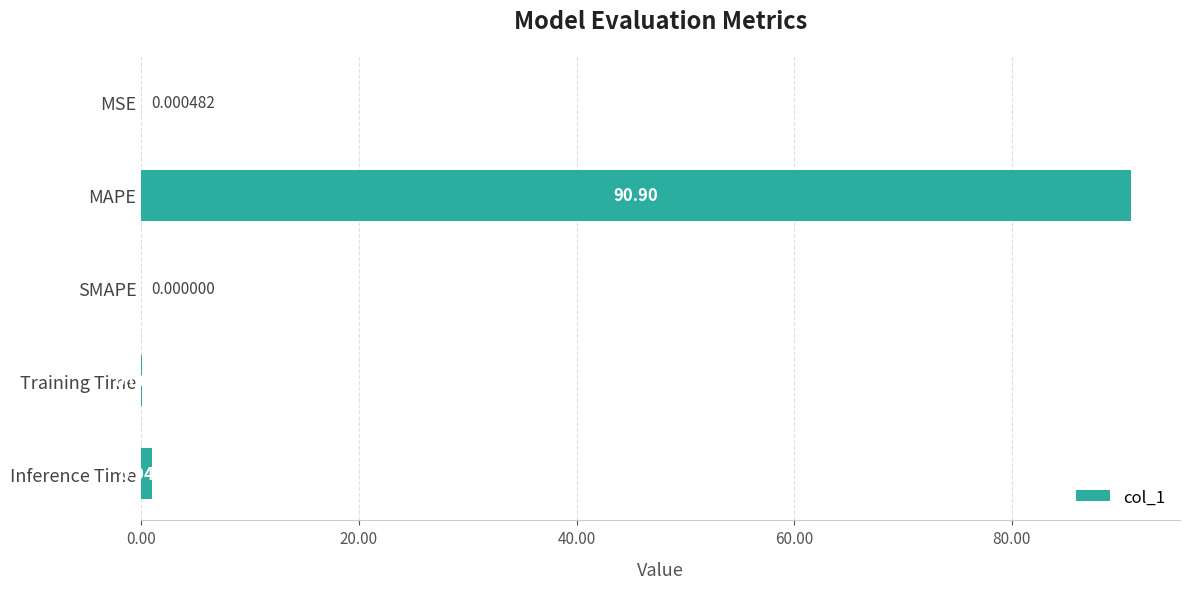

Between Inference Time and MAPE, which is larger?

MAPE